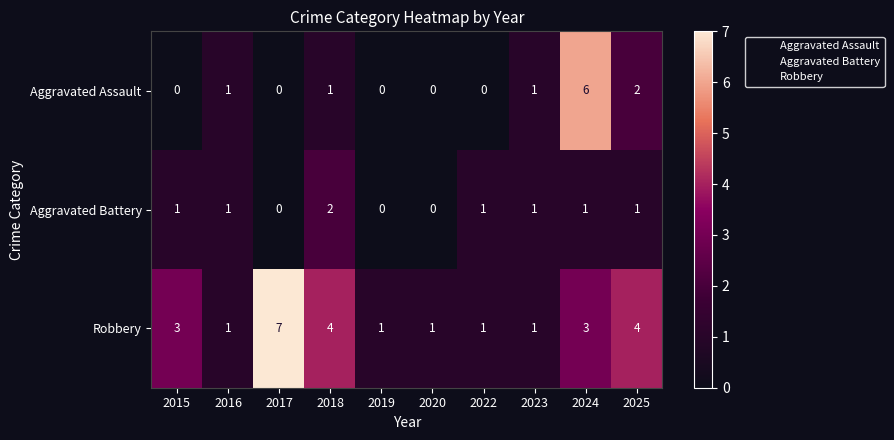

What is the total value across all series at 2023?

3